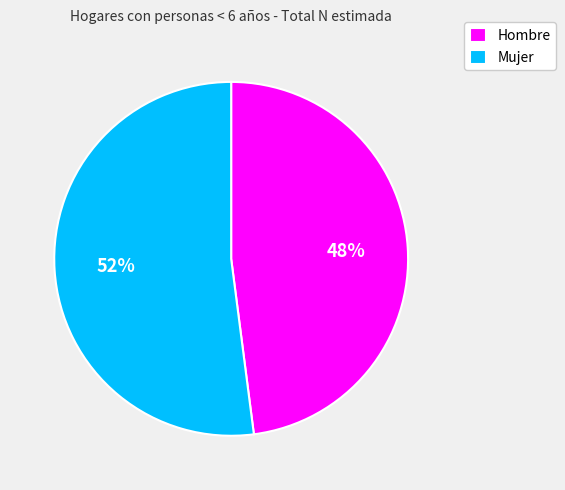

How many segments does this pie chart have?

2